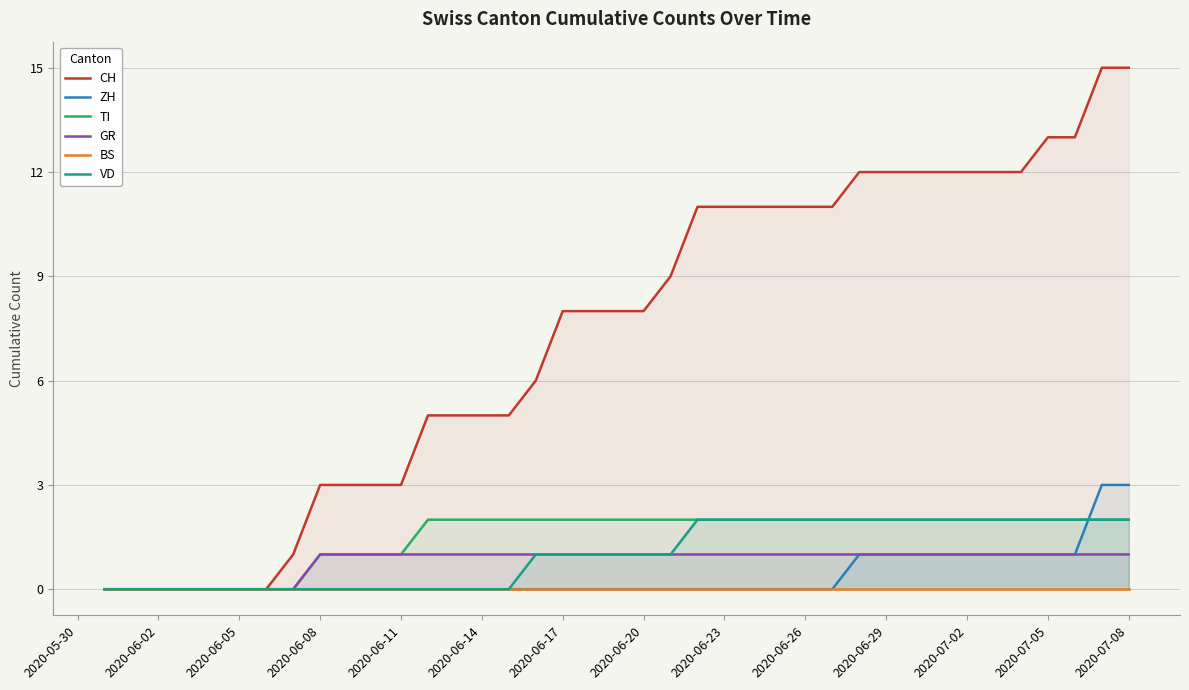

Does the chart display data point markers on the line(s)?

No